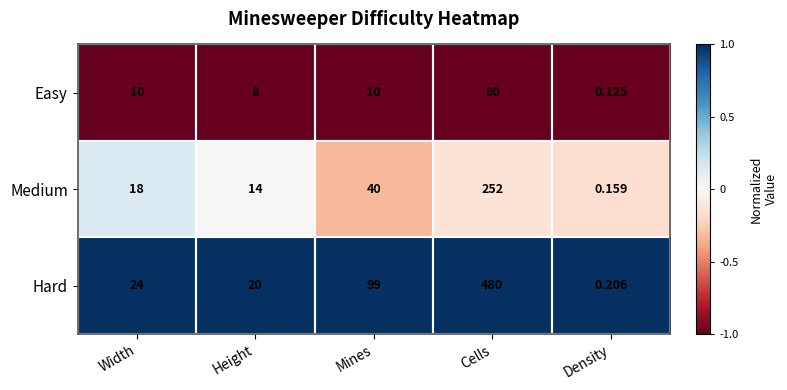

At which category is the sum across all series the highest?

Cells